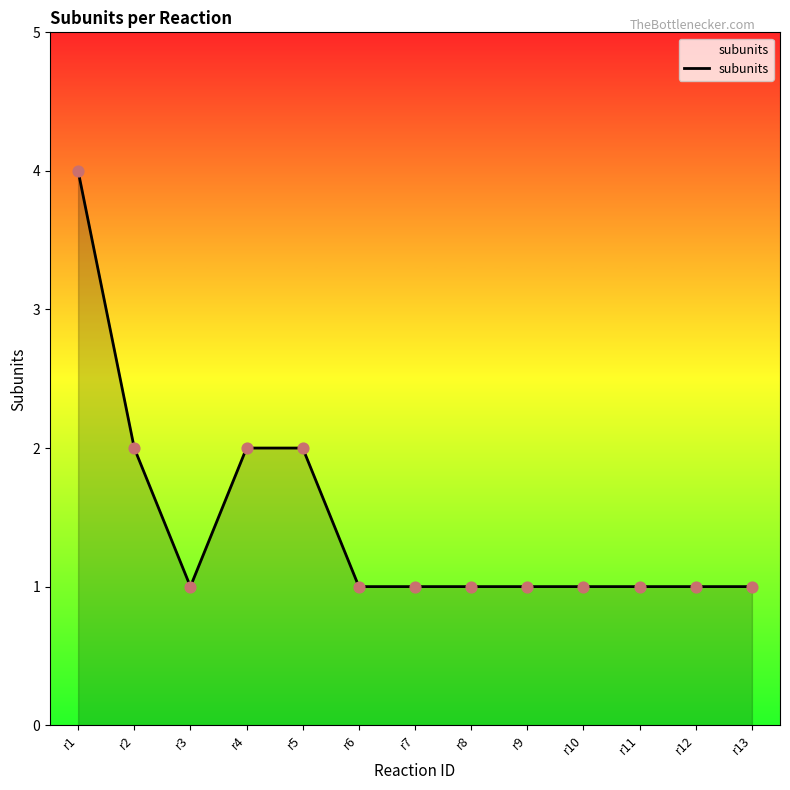

What is the change in value from r4 to r10?

-1